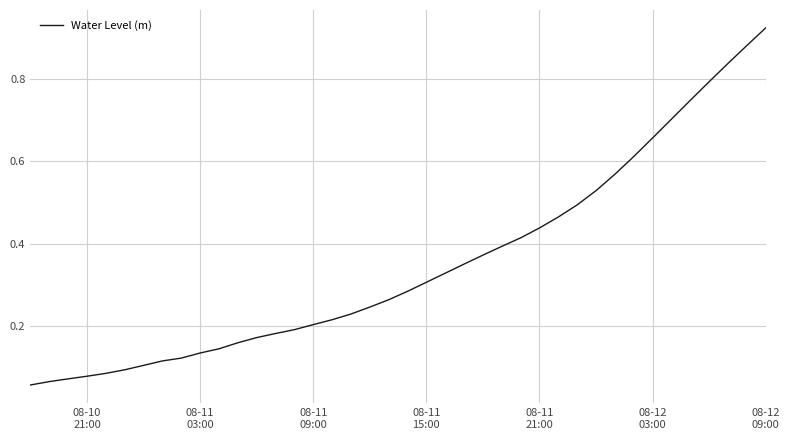

Reading left to right, what are all the values shown in this chart?

0.1	0.1	0.1	0.1	0.1	0.1	0.1	0.1	0.1	0.1	0.1	0.2	0.2	0.2	0.2	0.2	0.2	0.2	0.2	0.3	0.3	0.3	0.3	0.4	0.4	0.4	0.4	0.4	0.5	0.5	0.5	0.6	0.6	0.7	0.7	0.7	0.8	0.8	0.9	0.9